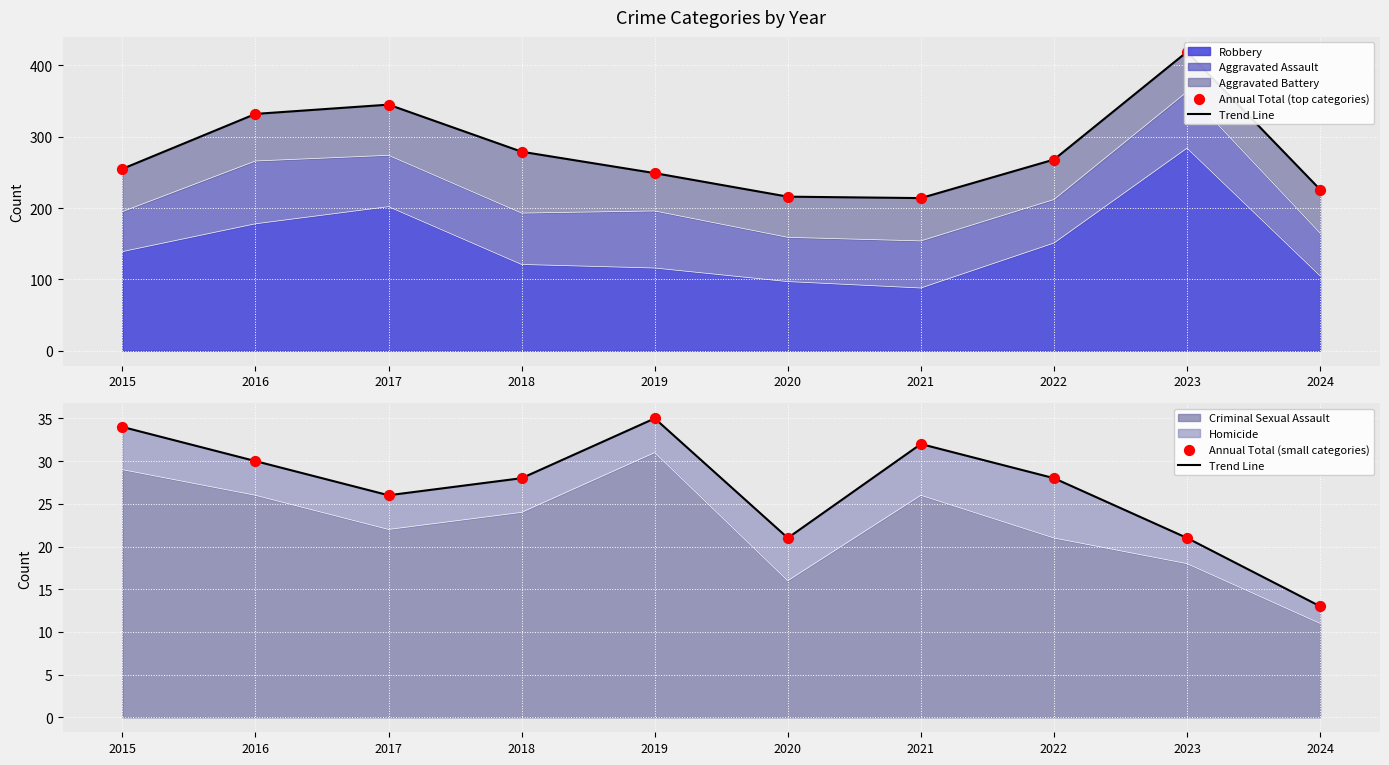

Which series has the largest Y range (max minus min)?

Annual Total (top categories)